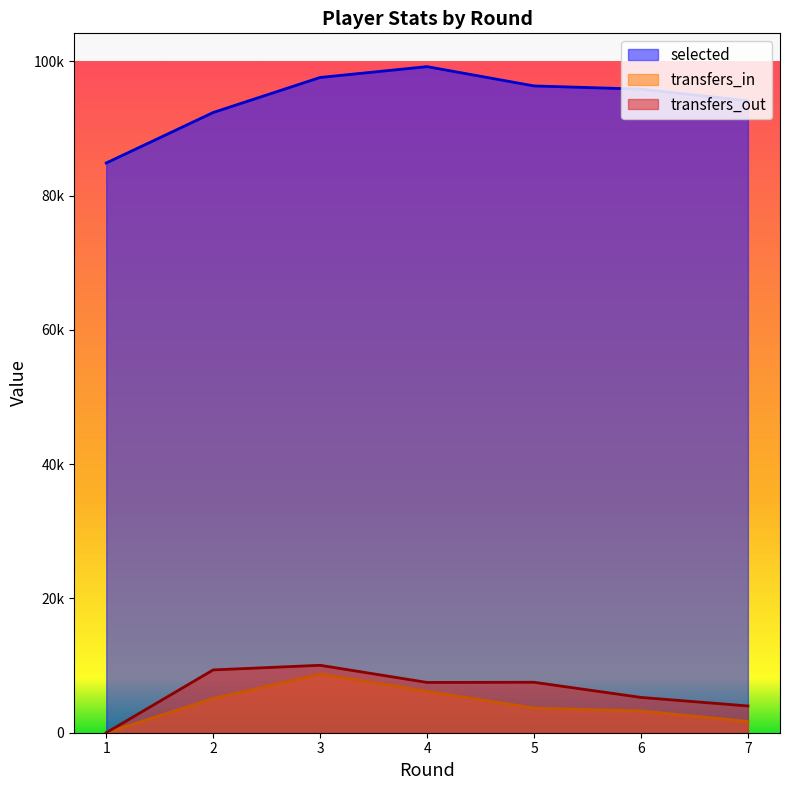

What is the sum of all selected values?

660464